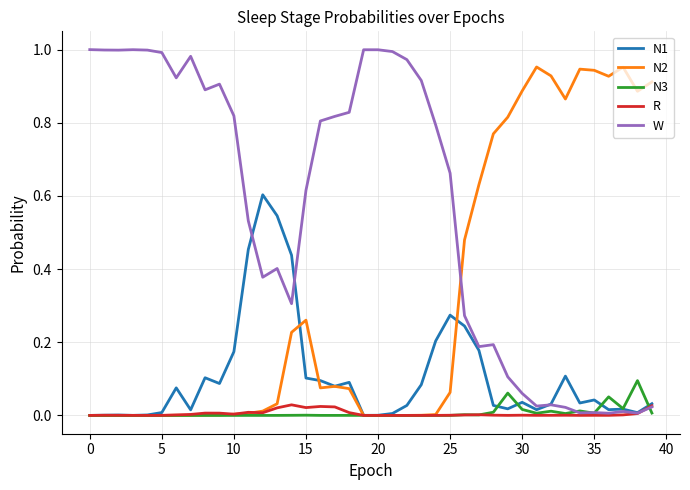

List the series in order of their peak value, highest first.

W, N2, N1, N3, R